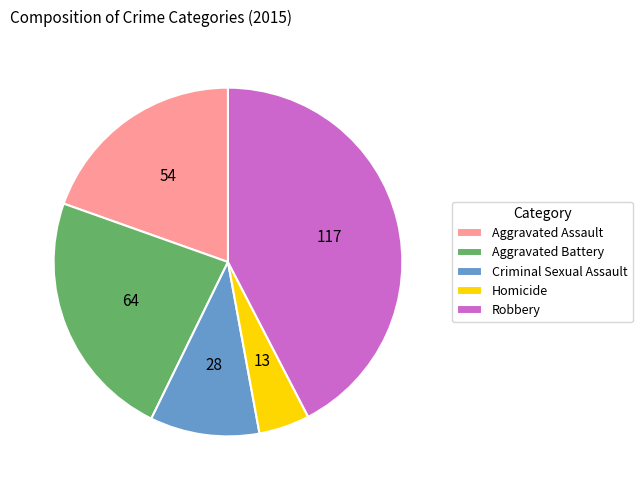

Is it true that Robbery is 37% of the pie?

False